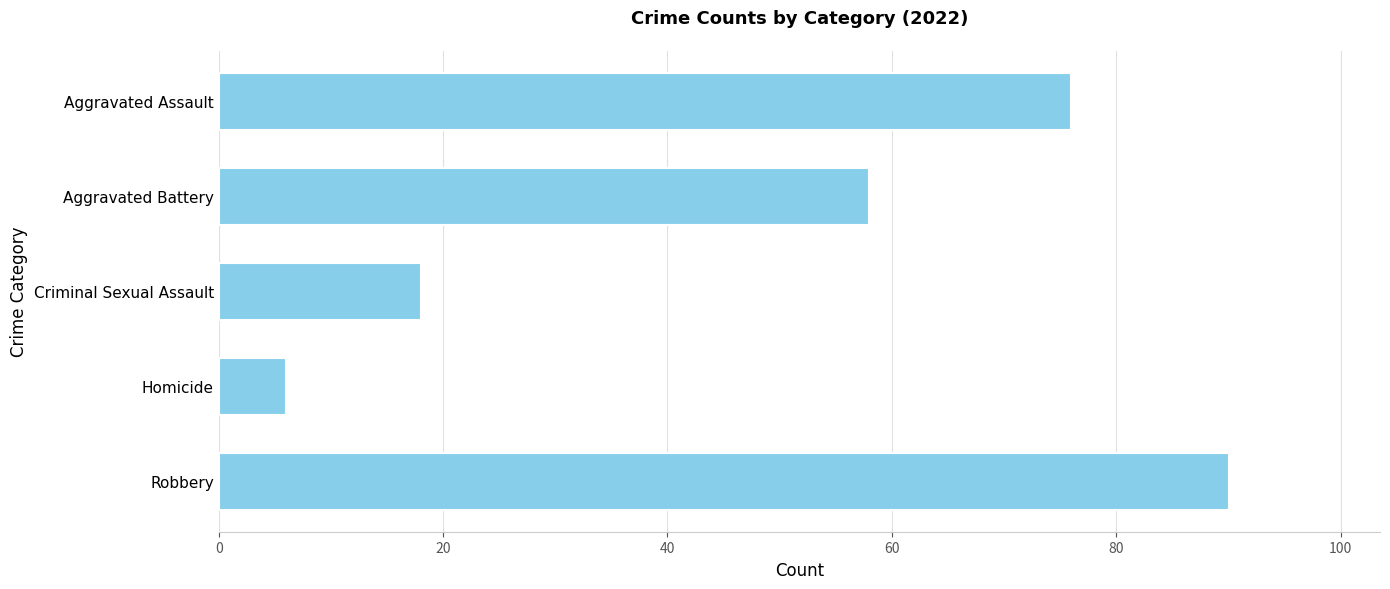

Approximately how many times larger is the value at Robbery compared to Aggravated Battery?

1.6